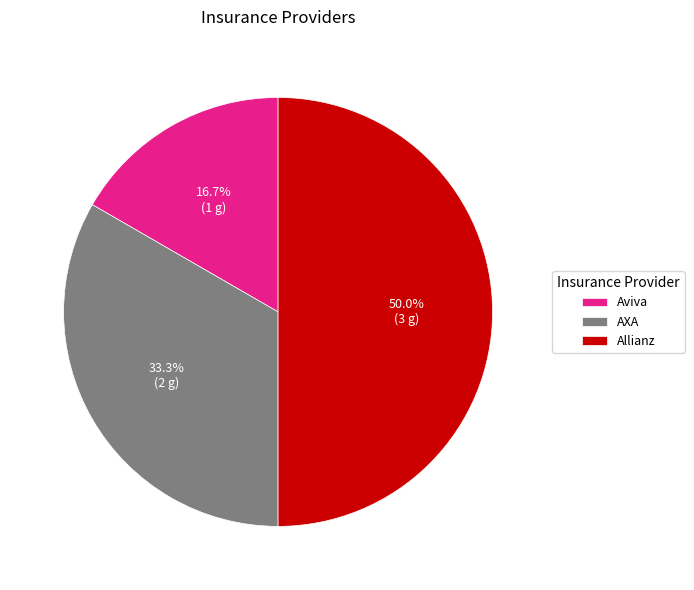

How much of the chart is everything except Aviva?

83.3%